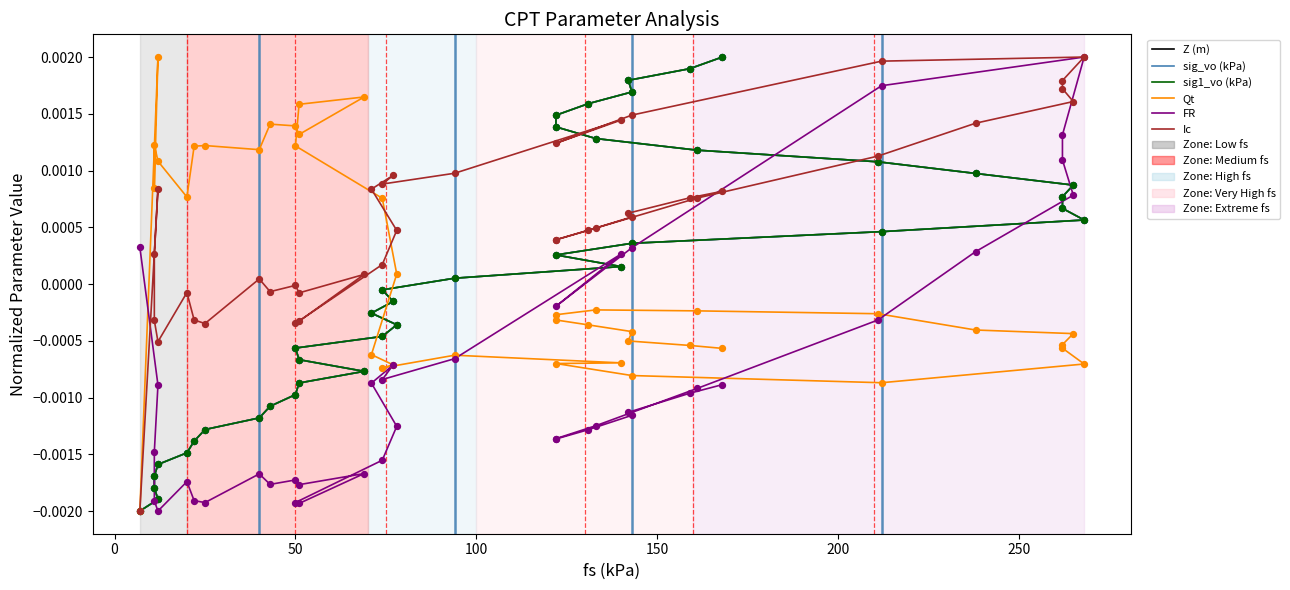

What are all the series names shown in the legend?

Z (m), sig_vo (kPa), sig1_vo (kPa), Qt, FR, Ic